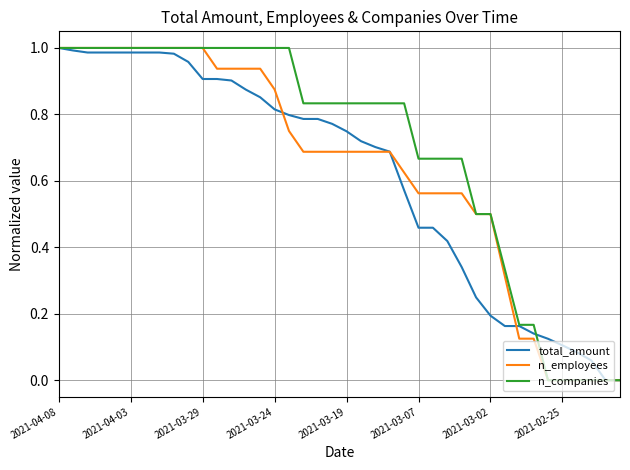

Which series has the largest total across all categories?

n_companies